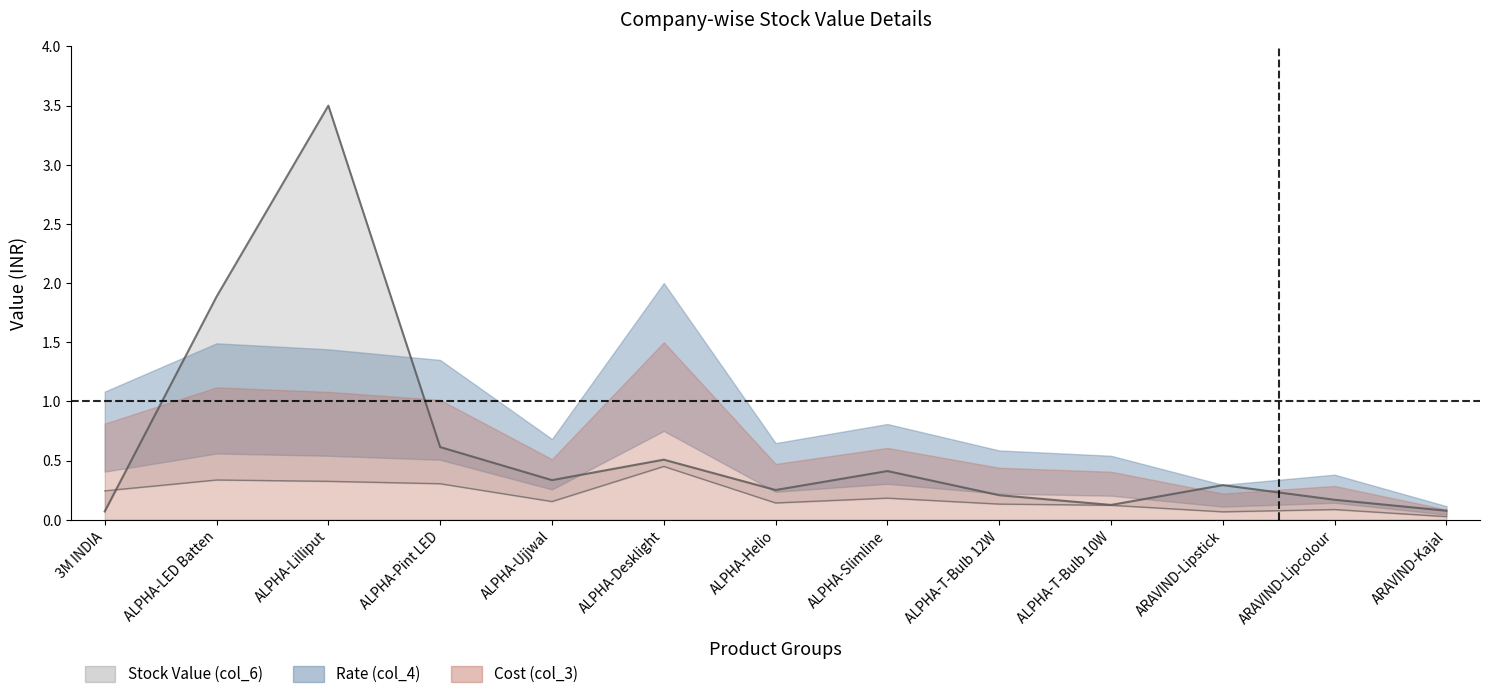

What is the greatest value displayed?

3.5